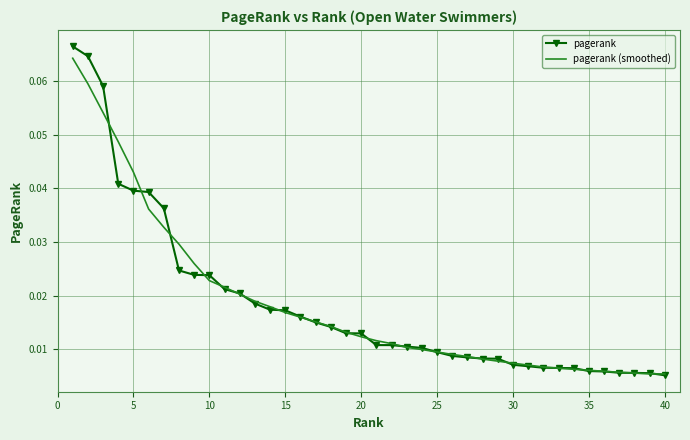

Which series has the widest spread of values?

pagerank